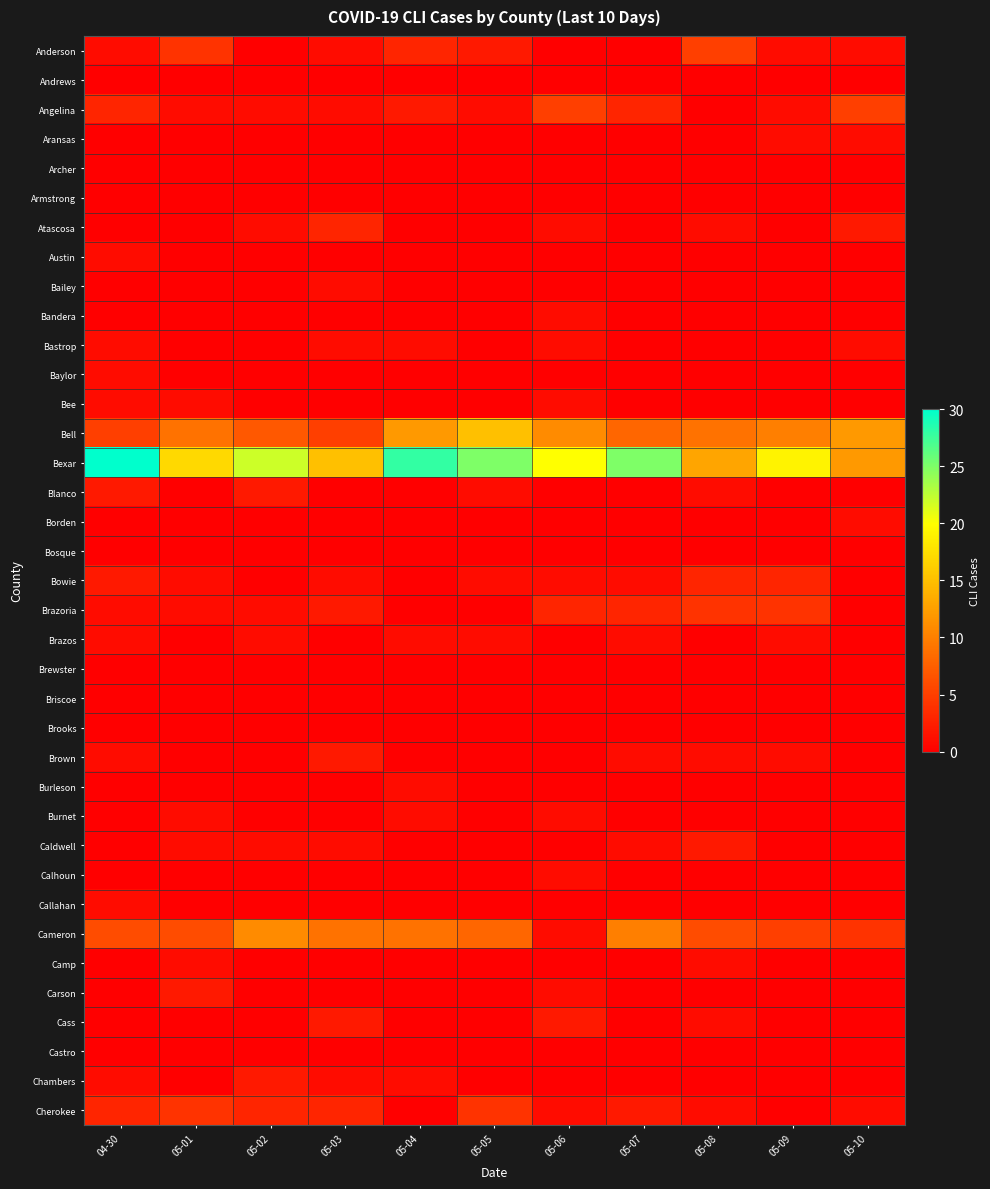

Rank the series at 05-04 from highest to lowest value.

Bexar, Bell, Cameron, Anderson, Angelina, Bastrop, Brazos, Burleson, Burnet, Chambers, Andrews, Aransas, Archer, Armstrong, Atascosa, Austin, Bailey, Bandera, Baylor, Bee, Blanco, Borden, Bosque, Bowie, Brazoria, Brewster, Briscoe, Brooks, Brown, Caldwell, Calhoun, Callahan, Camp, Carson, Cass, Castro, Cherokee